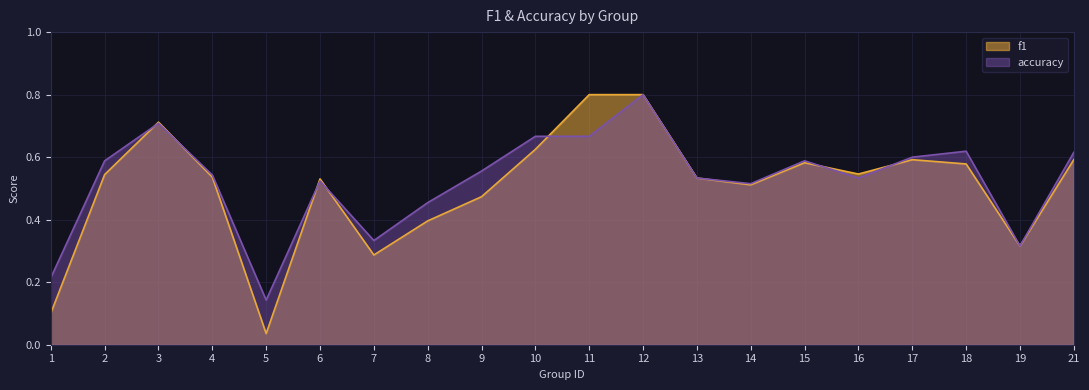

Reading right to left, extract all data points from this chart.

f1: 0.6	0.3	0.6	0.6	0.5	0.6	0.5	0.5	0.8	0.8	0.6	0.5	0.4	0.3	0.5	0.0	0.5	0.7	0.5	0.1
accuracy: 0.6	0.3	0.6	0.6	0.5	0.6	0.5	0.5	0.8	0.7	0.7	0.6	0.5	0.3	0.5	0.1	0.5	0.7	0.6	0.2